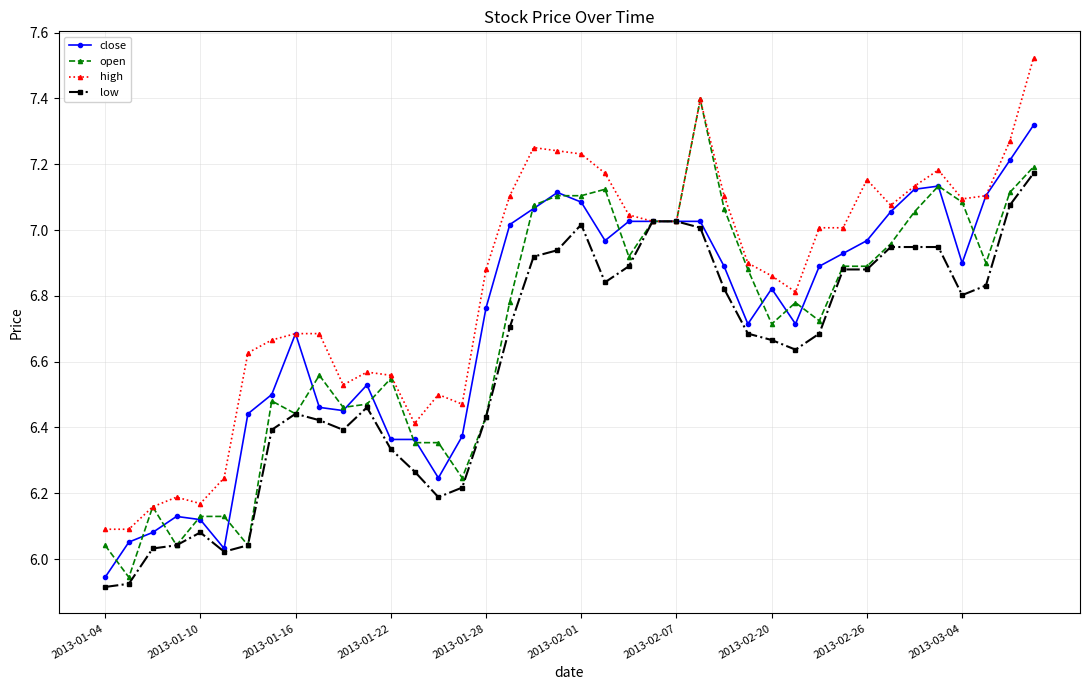

How many values in the low series exceed 6?

38